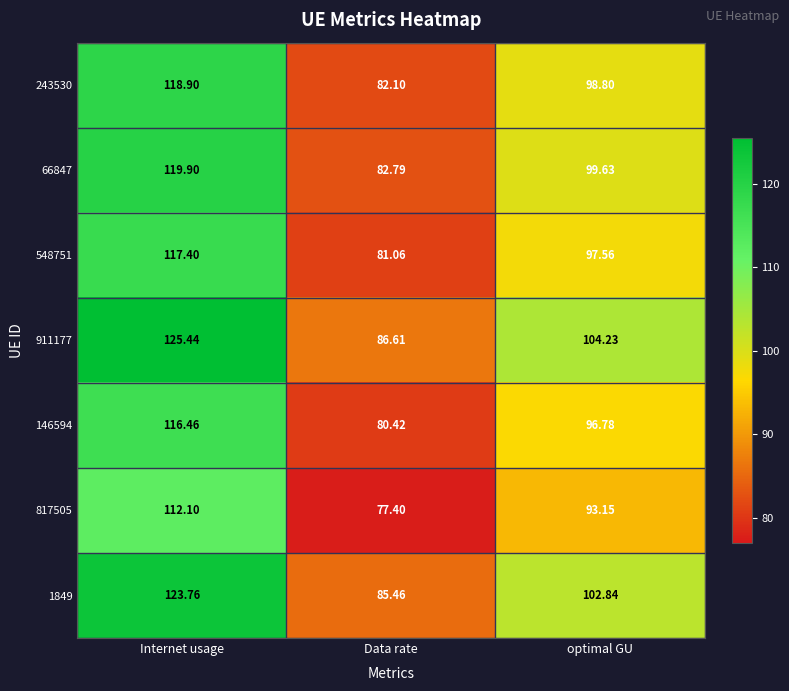

Which label corresponds to the smallest value in the chart?

Data rate